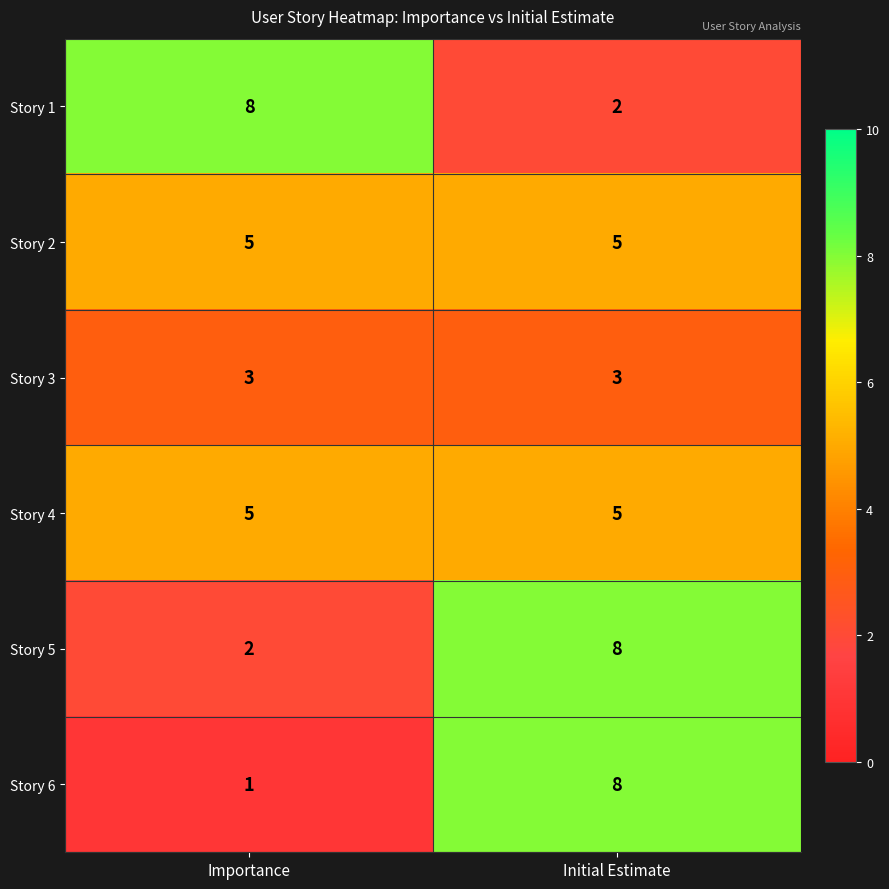

Is the value of Story 1 at Initial Estimate greater than the value of Story 6 at Initial Estimate?

No